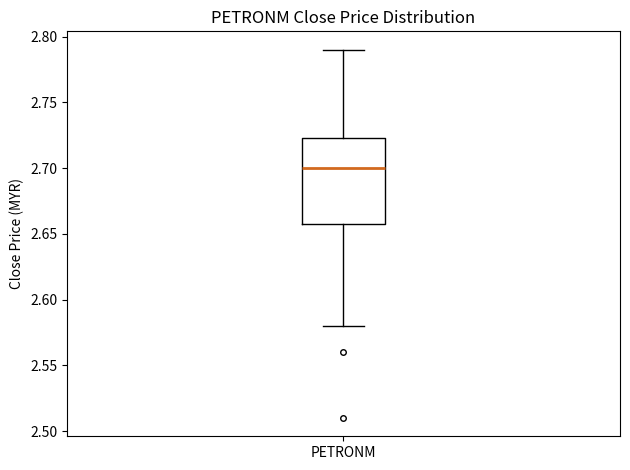

Where does the median line of the box for PETRONM sit on the y-axis? The values are not printed on the chart, so give them approximately, as read against the axis.

2.700